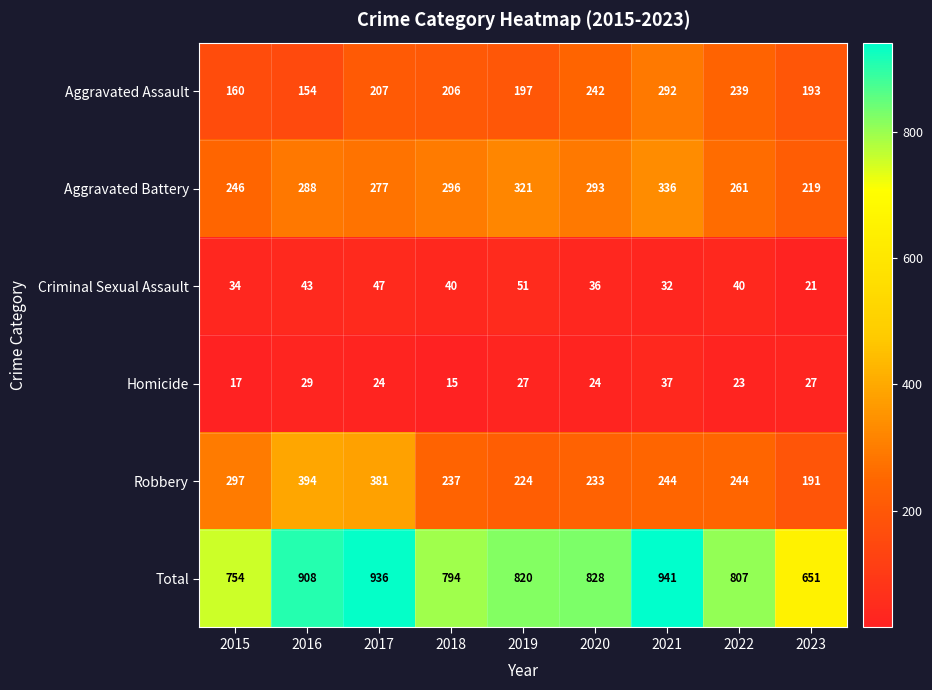

What is the difference between the Criminal Sexual Assault values at 2020 and 2021?

4